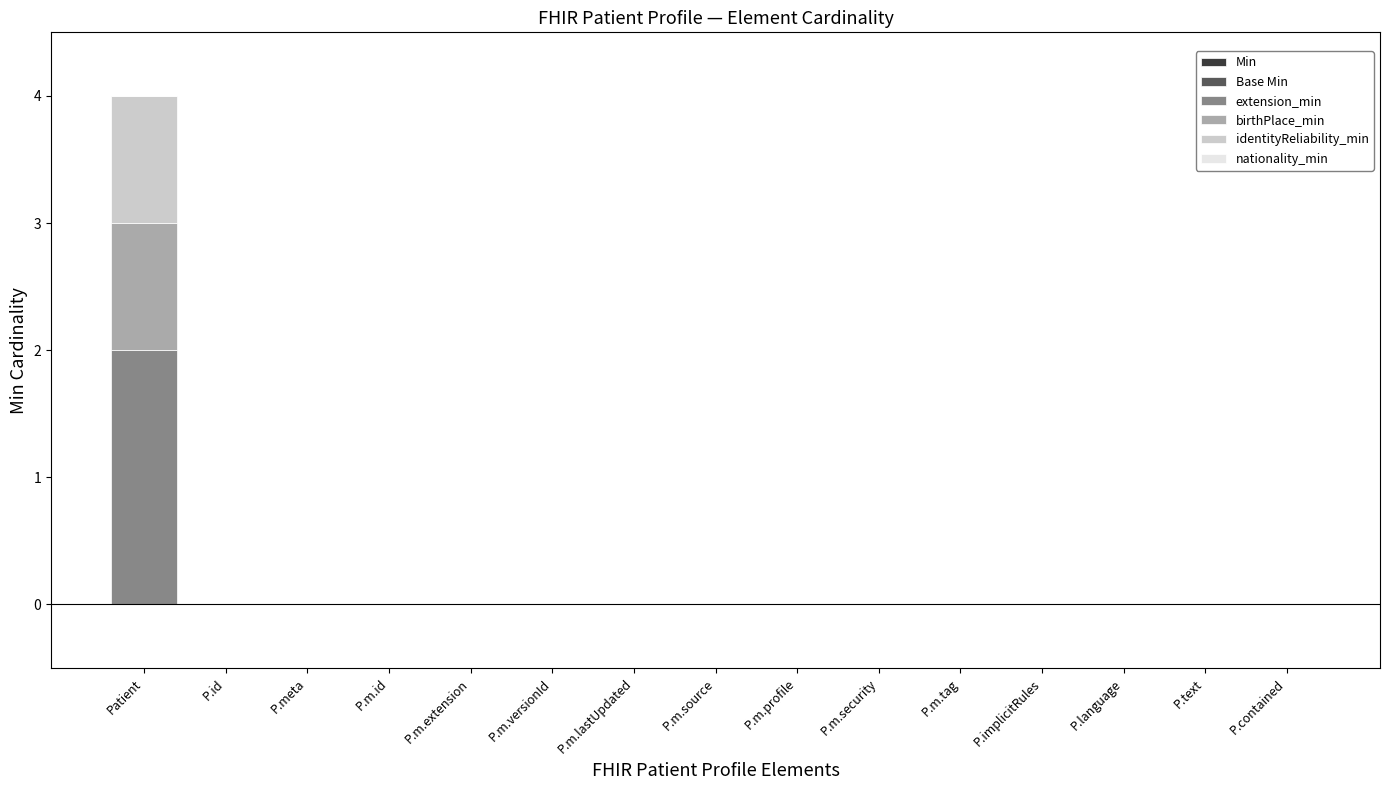

The value of extension_min at P.m.security is 0. True or false?

True